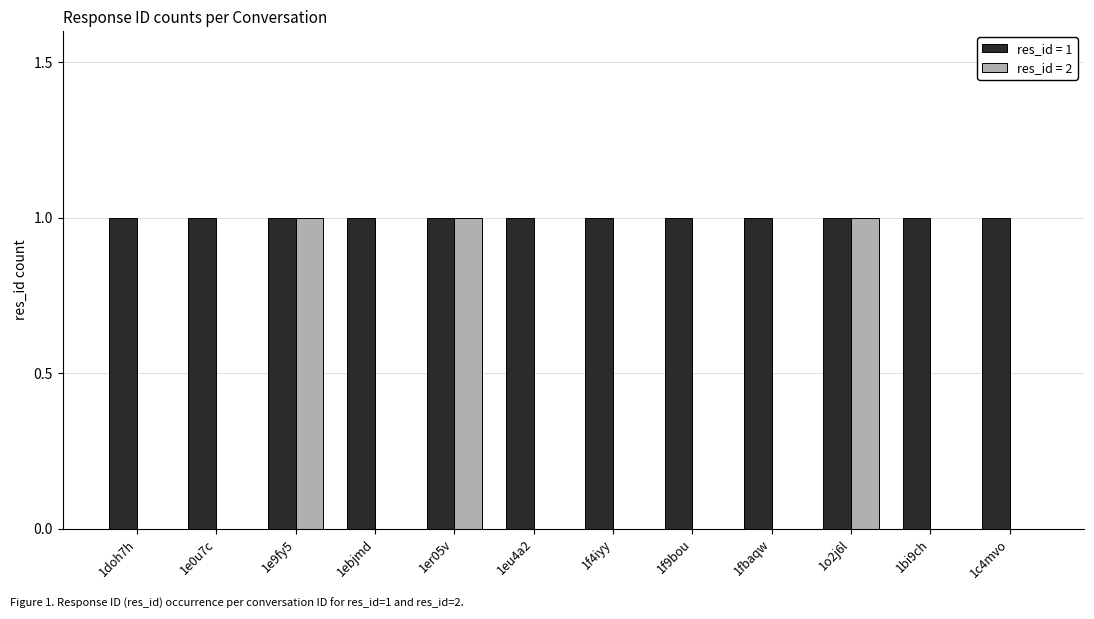

The res_id = 2 series shows 1 at 1e9fy5. True or false?

True